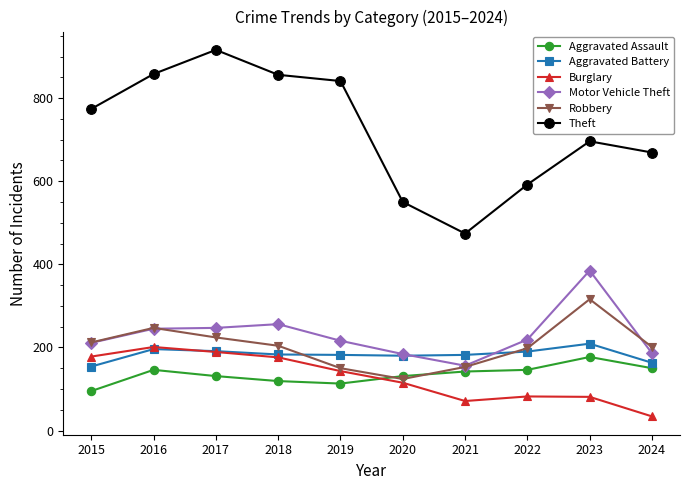

Is the value of Burglary at 2018 greater than the value of Motor Vehicle Theft at 2017?

No